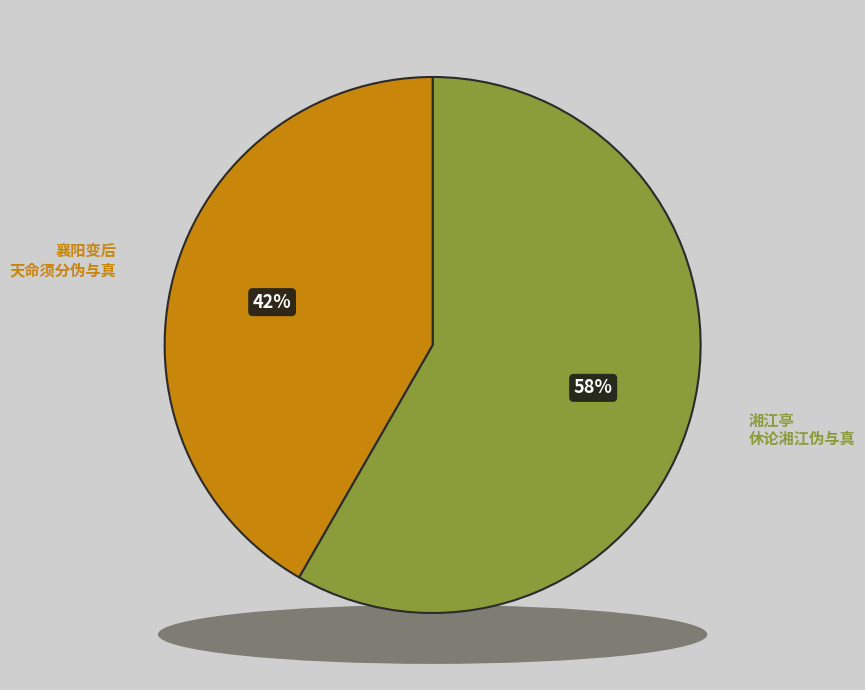

Which slice is the smallest?

襄阳变后·天命须分伪与真